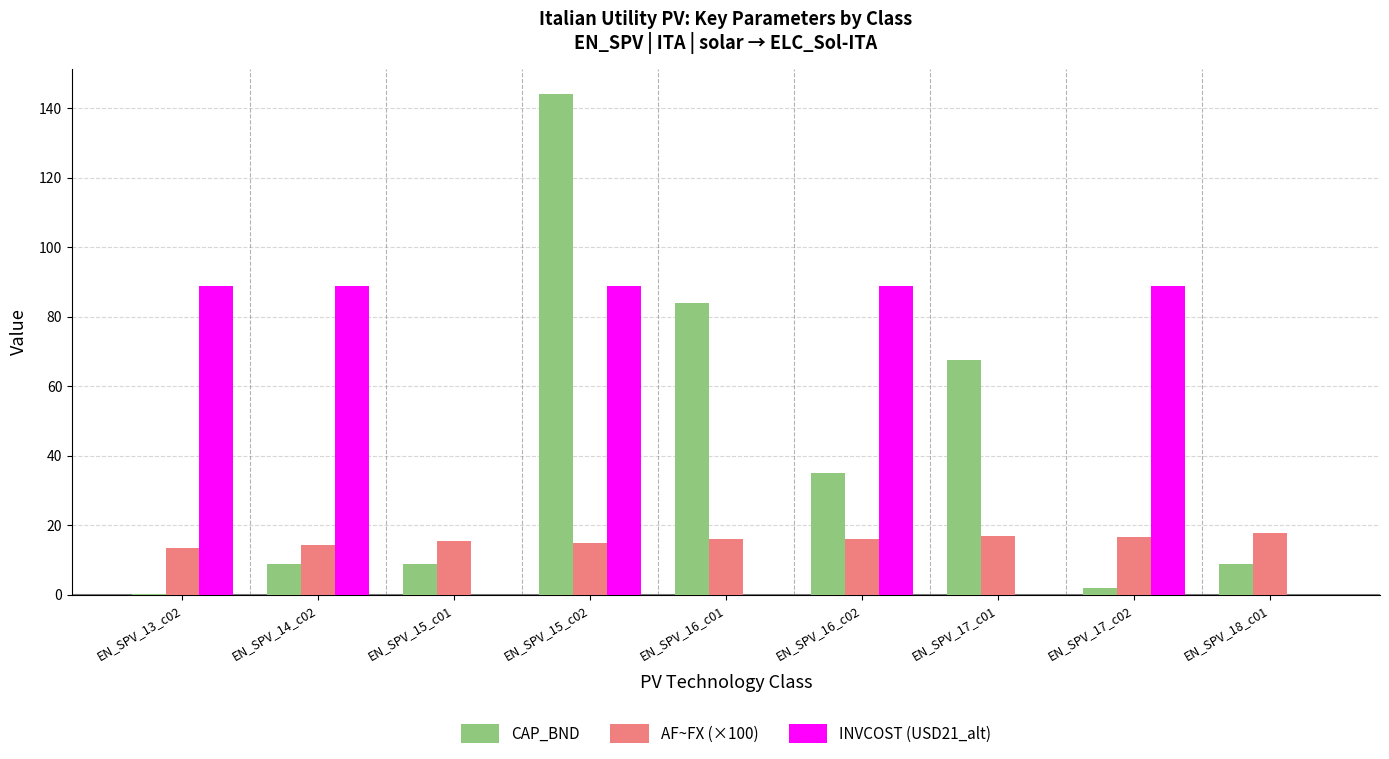

What is the total value across all series at EN_SPV_13_c02?

102.4